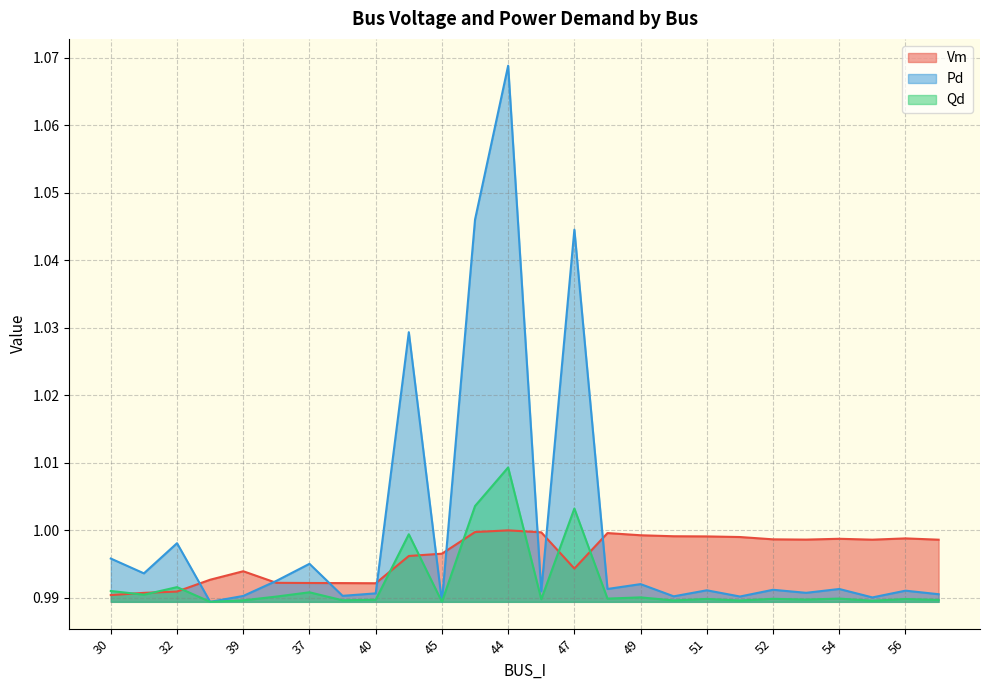

List the series in order of their peak value, highest first.

Pd, Qd, Vm